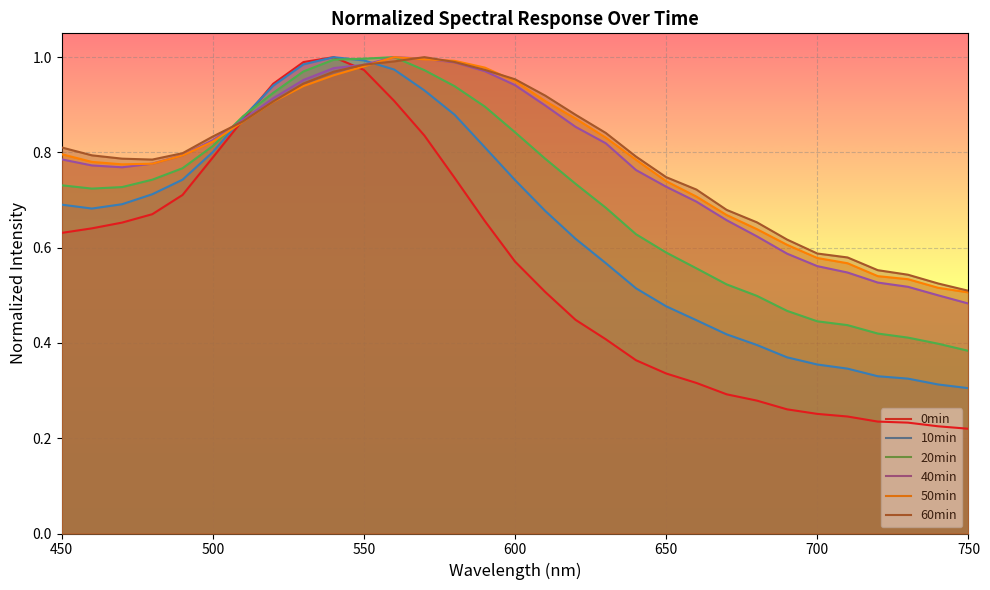

Which series has the widest spread of values?

0min